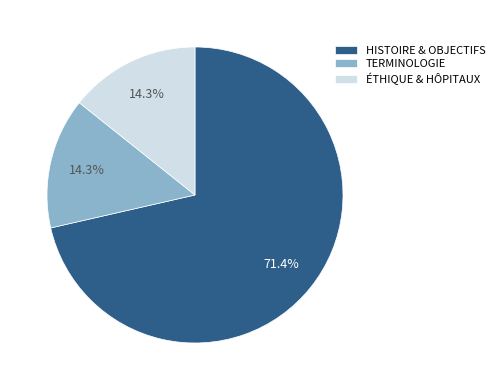

Is there any slice that represents more than half of the pie?

Yes